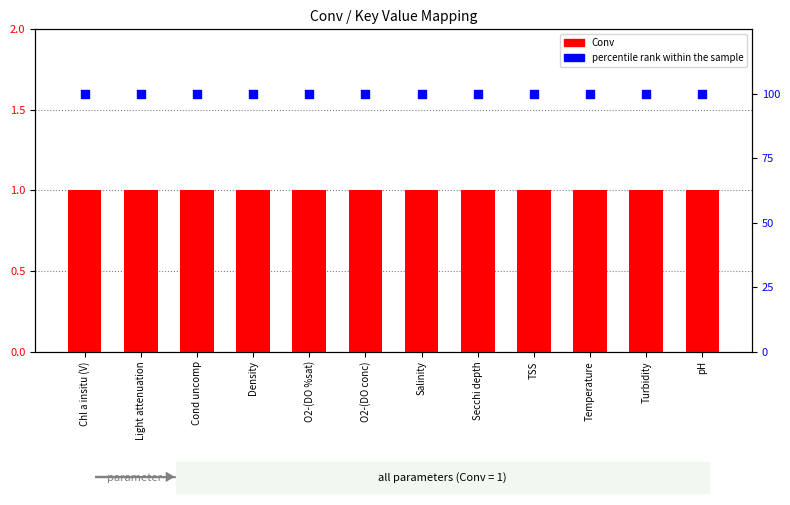

Which series reaches the maximum Y coordinate?

percentile rank within the sample